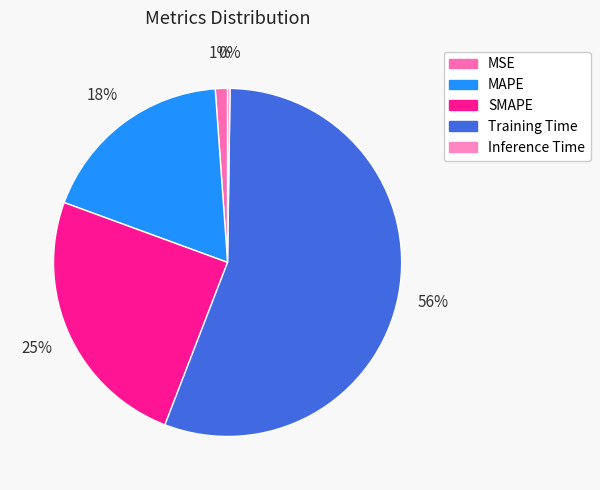

What portion of the pie excludes Inference Time?

99.8%